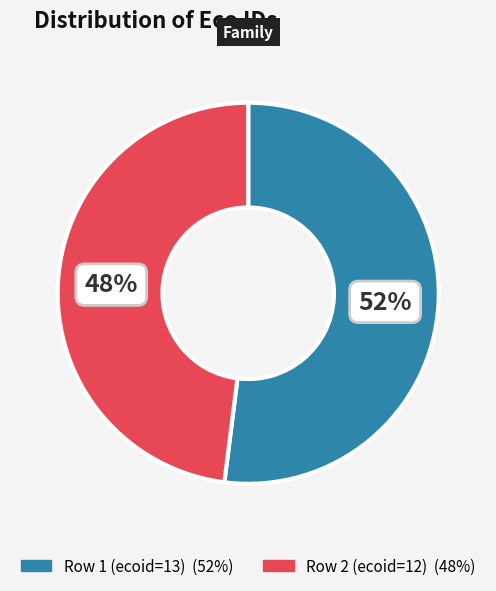

Is it true that Row 2 (ecoid=12) is 38% of the pie?

False